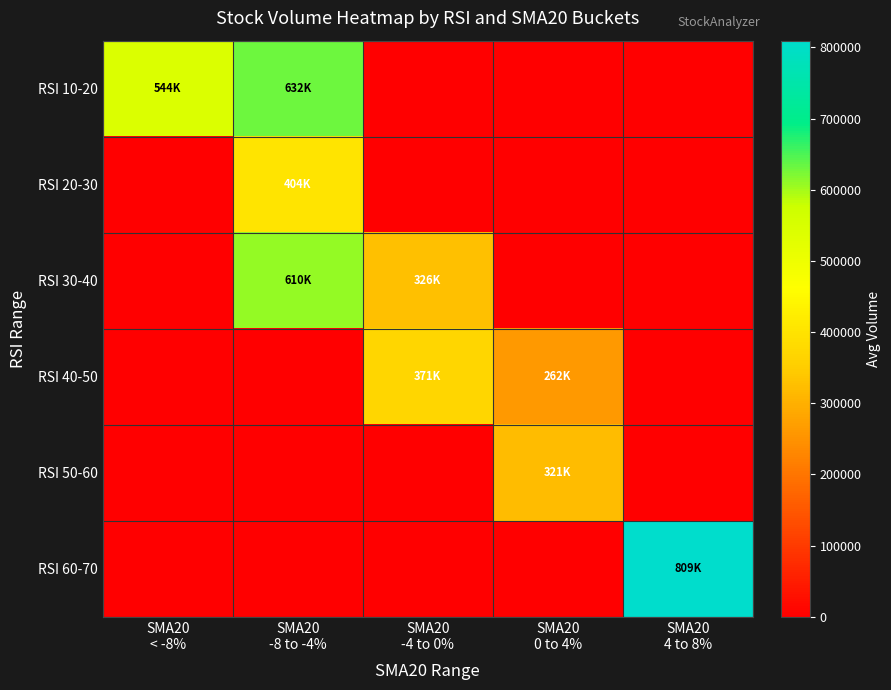

At which category is the sum across all series the highest?

SMA20
-8 to -4%